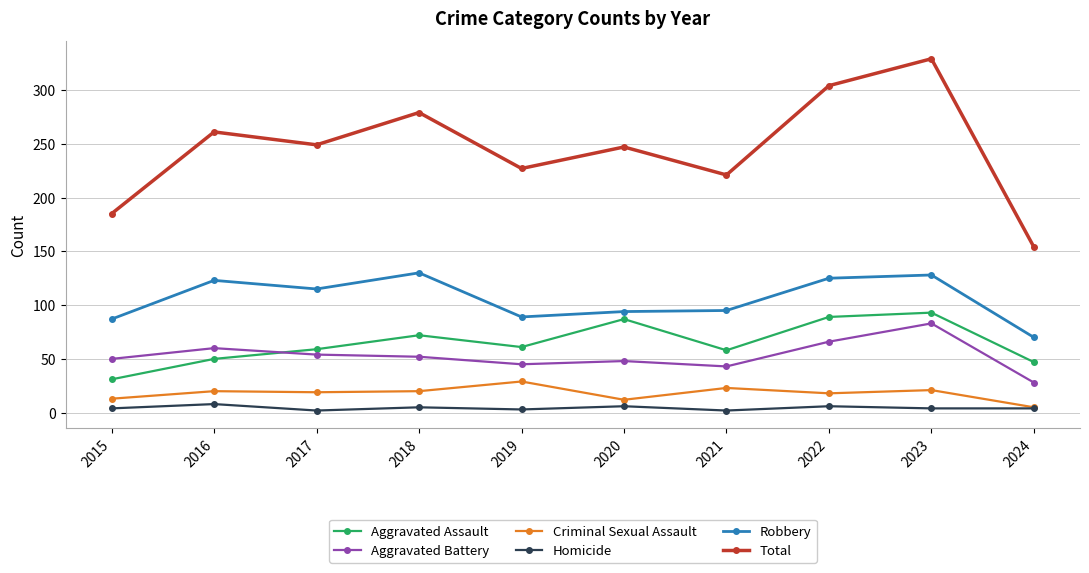

True or false: Total and Homicide cross at least once.

False